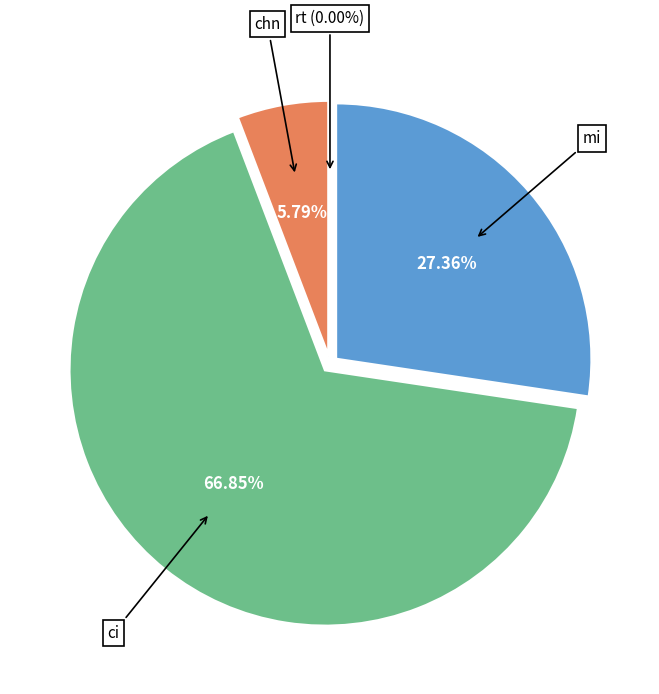

The chn slice represents 21% of the pie. True or false?

False